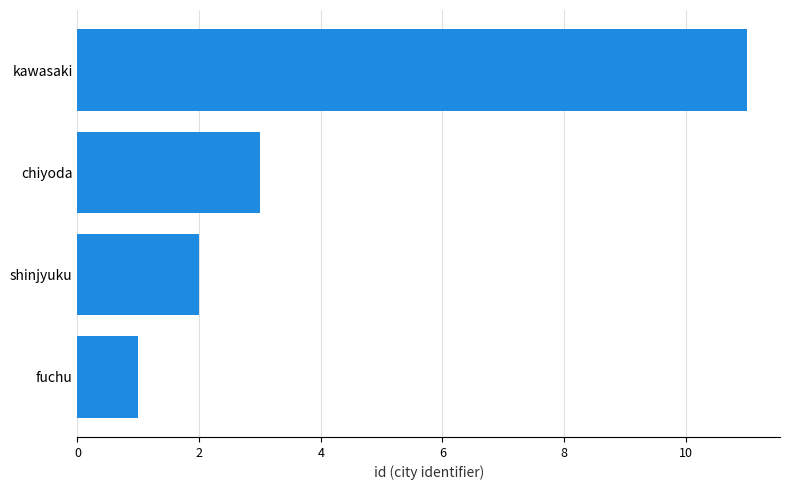

Rank the categories by value from highest to lowest.

kawasaki, chiyoda, shinjyuku, fuchu